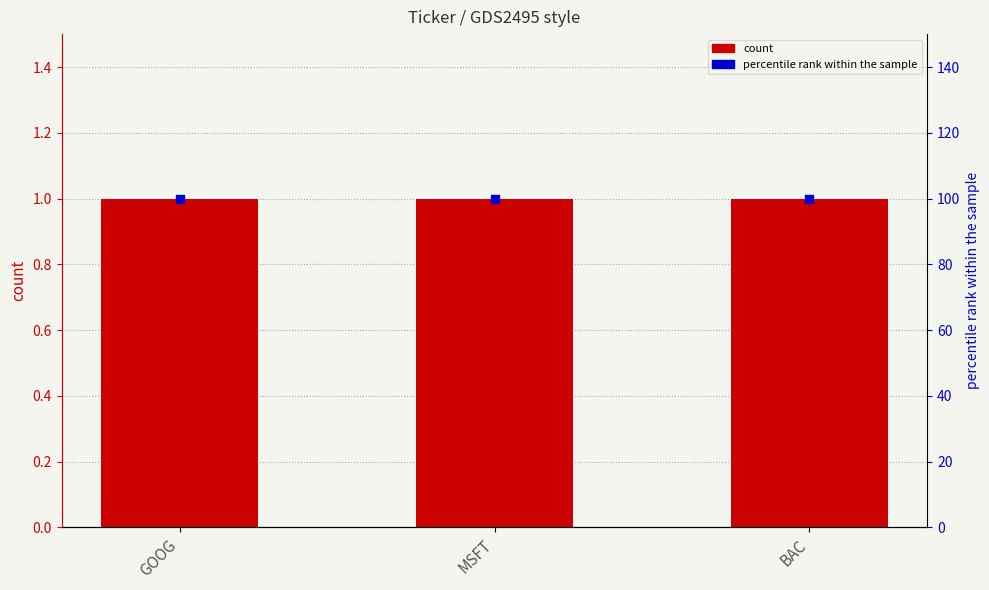

At how many categories does at least one series exceed 42?

3